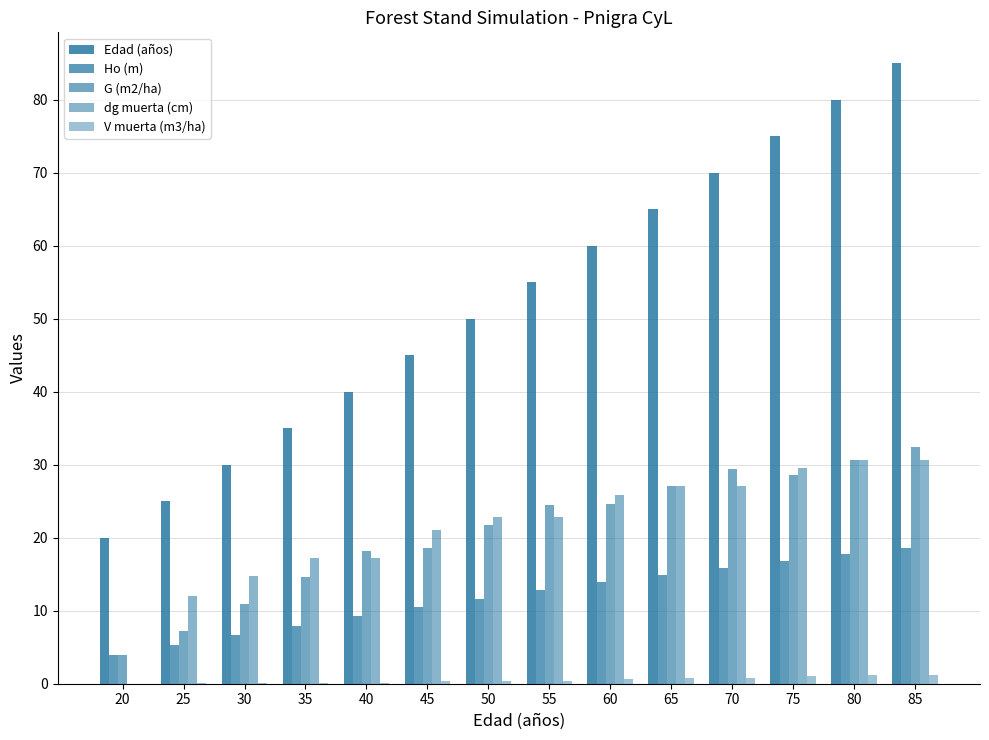

True or false: Ho (m) has a value of 15.9 at 70.

True